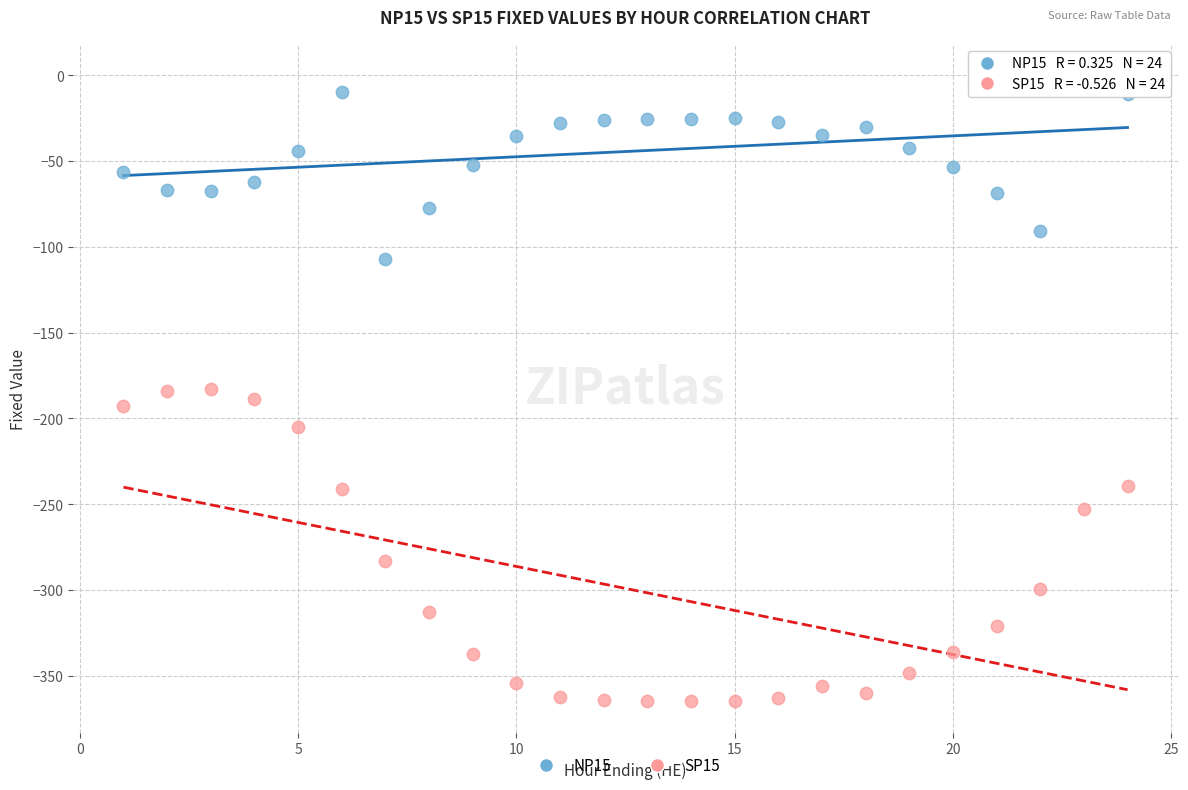

Which series reaches the minimum Y coordinate?

SP15